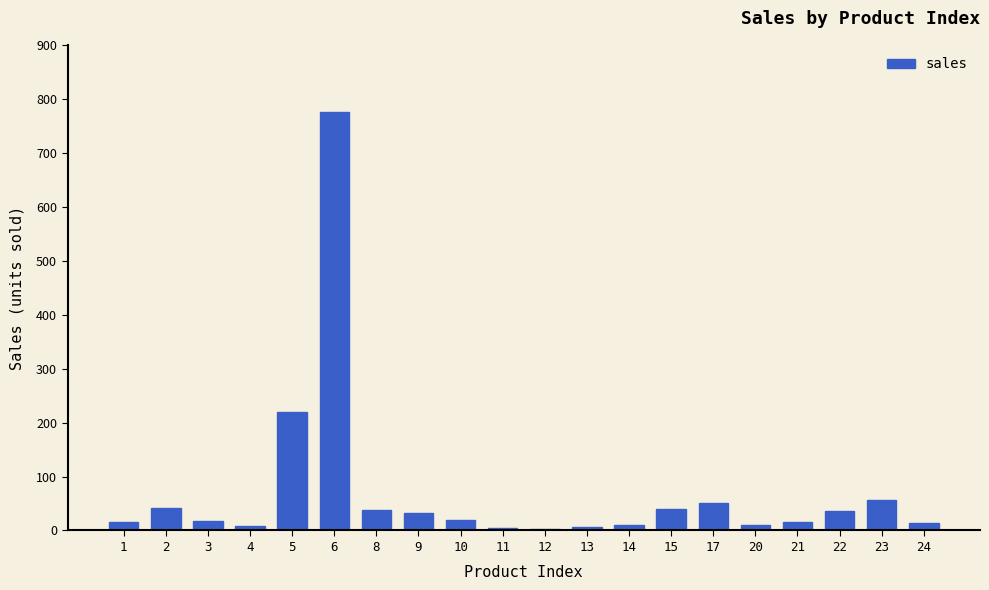

How many data points are less than 20?

10